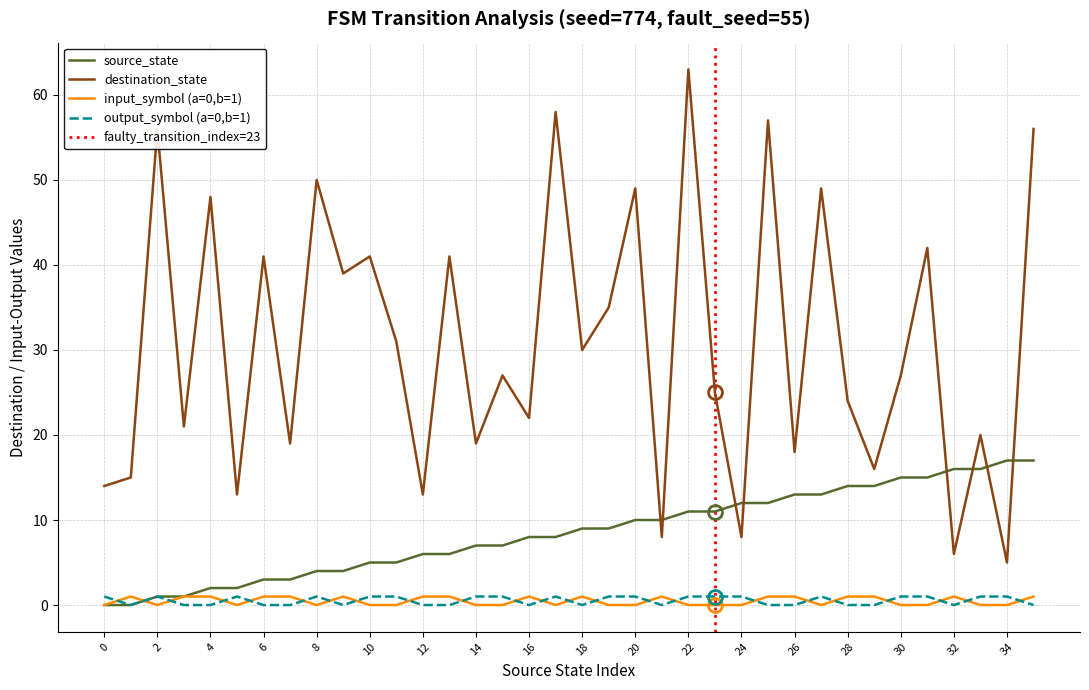

What is the highest value of the input_symbol_a series?

1